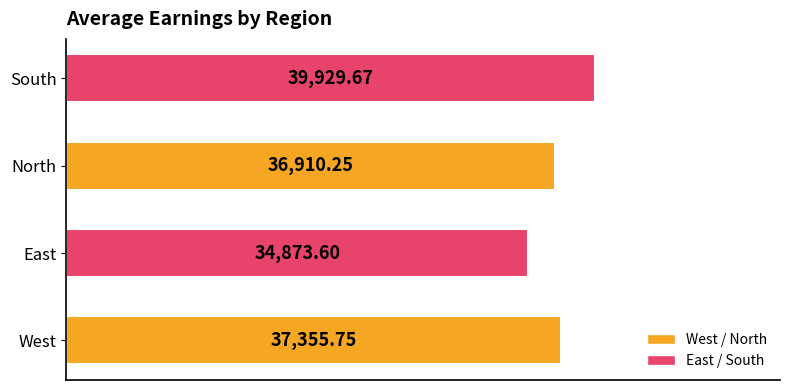

At which label is the value closest to 37401?

West